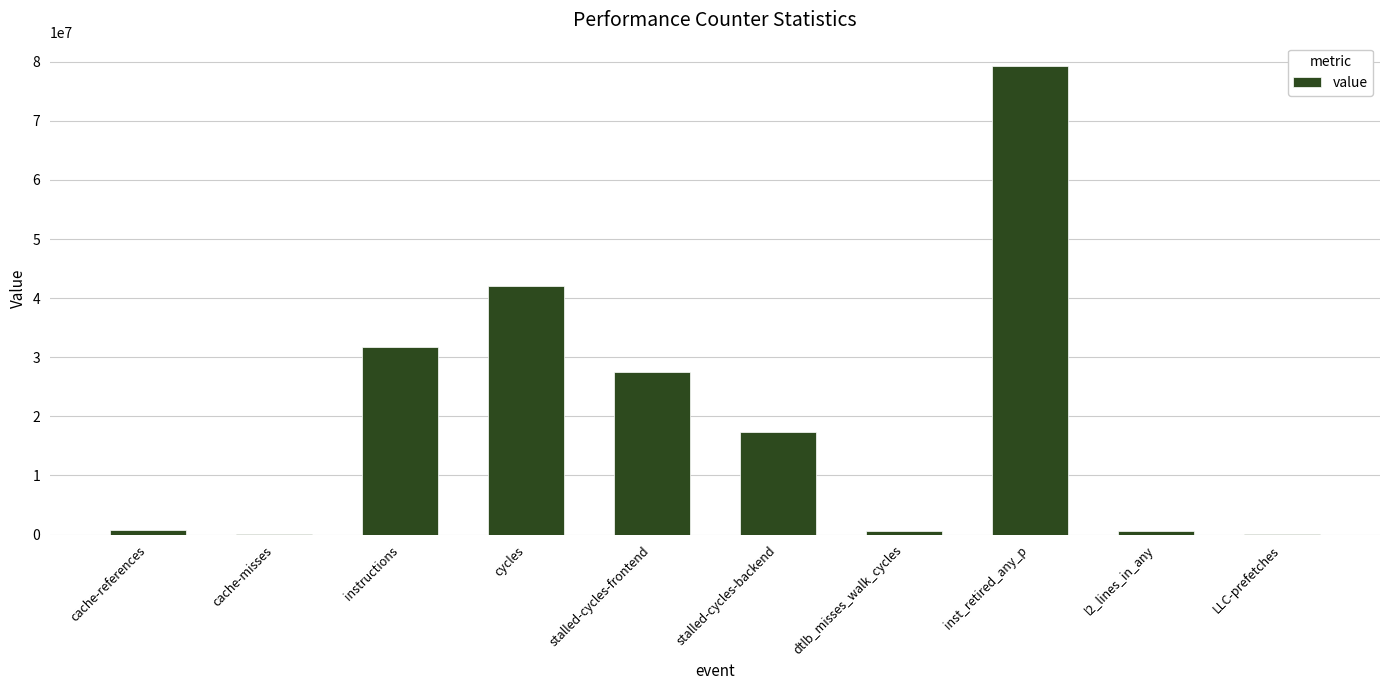

Is it true that the value at stalled-cycles-frontend is 48963135?

False